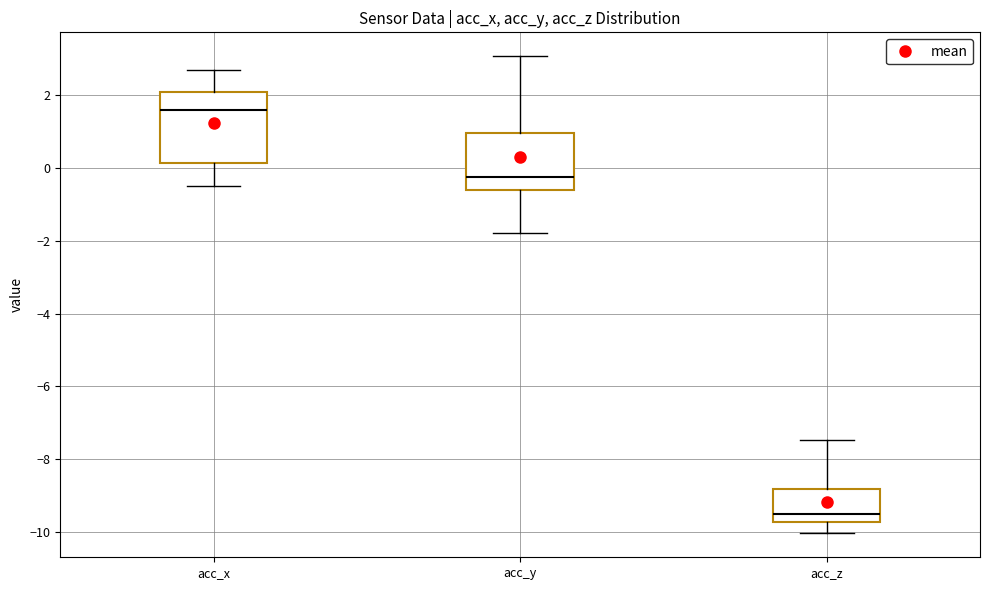

Reading left to right, transcribe this box plot: for each box, give where its median line is, the range the box spans, and where its two whiskers end, as read against the y-axis. The values are not printed on the chart, so give them approximately, as read against the axis.

acc_x: median 1.6, box 0.2 to 2.2, whiskers -0.4 to 2.8
acc_y: median -0.2, box -0.6 to 1.0, whiskers -1.8 to 3.0
acc_z: median -9.6, box -9.8 to -8.8, whiskers -10.0 to -7.4